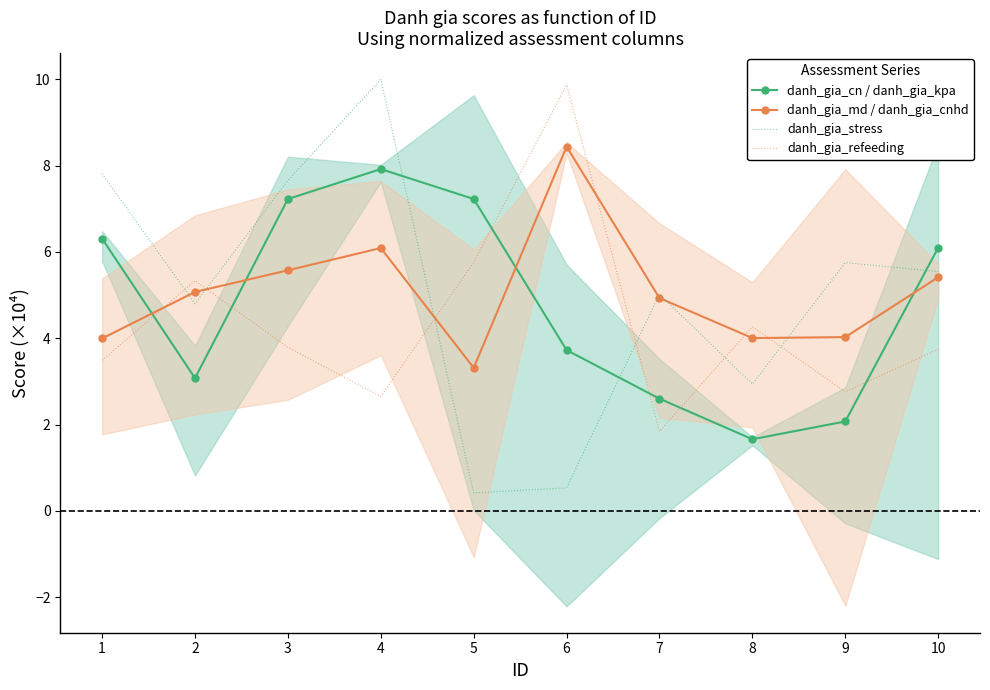

The value of danh_gia_md / danh_gia_cnhd at 10 is 7.4. True or false?

False